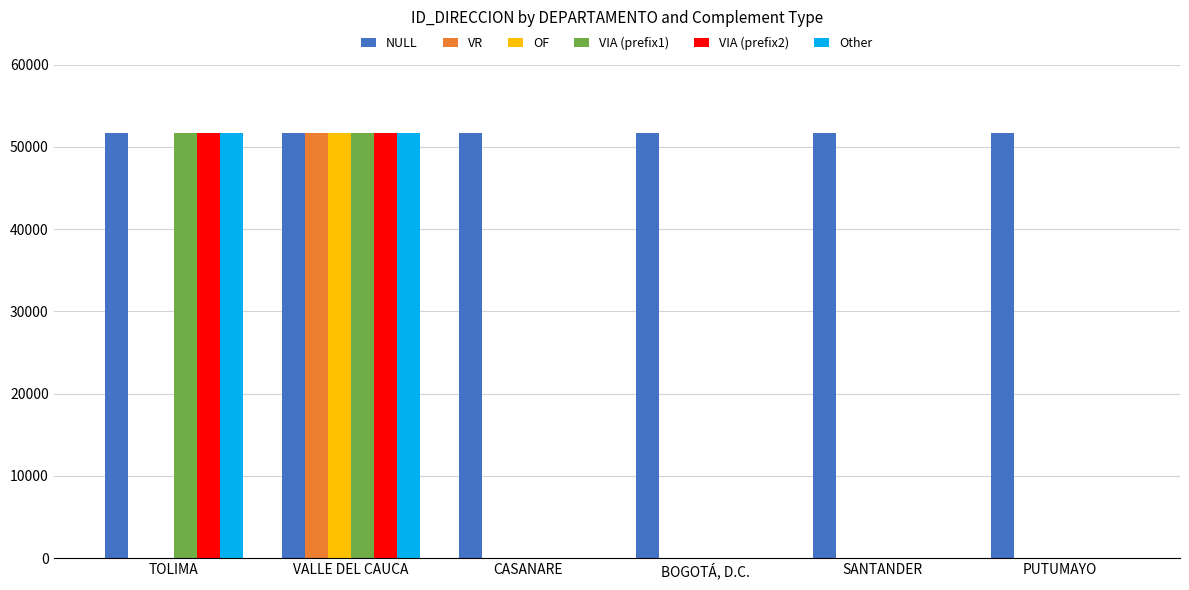

The value of Other at PUTUMAYO is 35612. True or false?

False